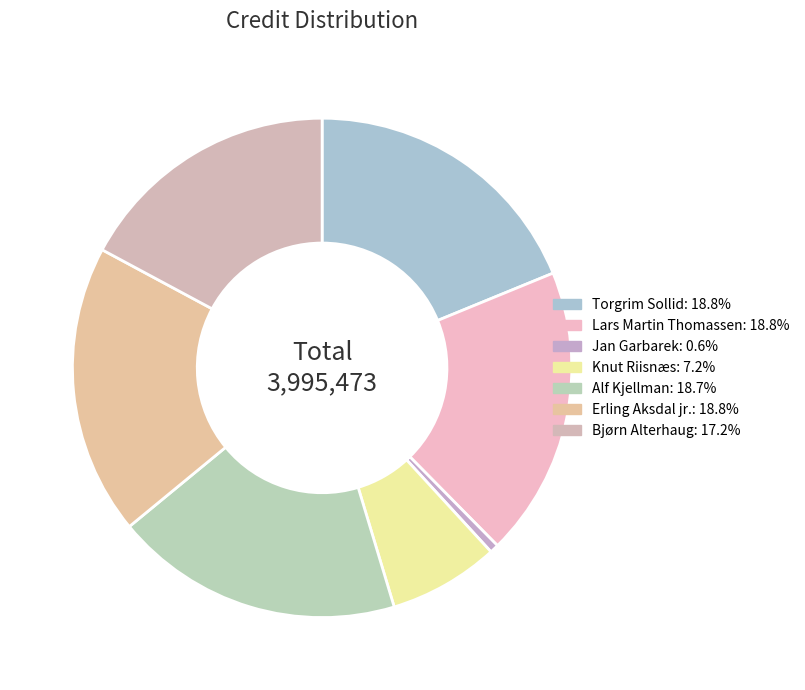

To the nearest percent, what is the combined percentage of Alf Kjellman and Lars Martin Thomassen?

38%